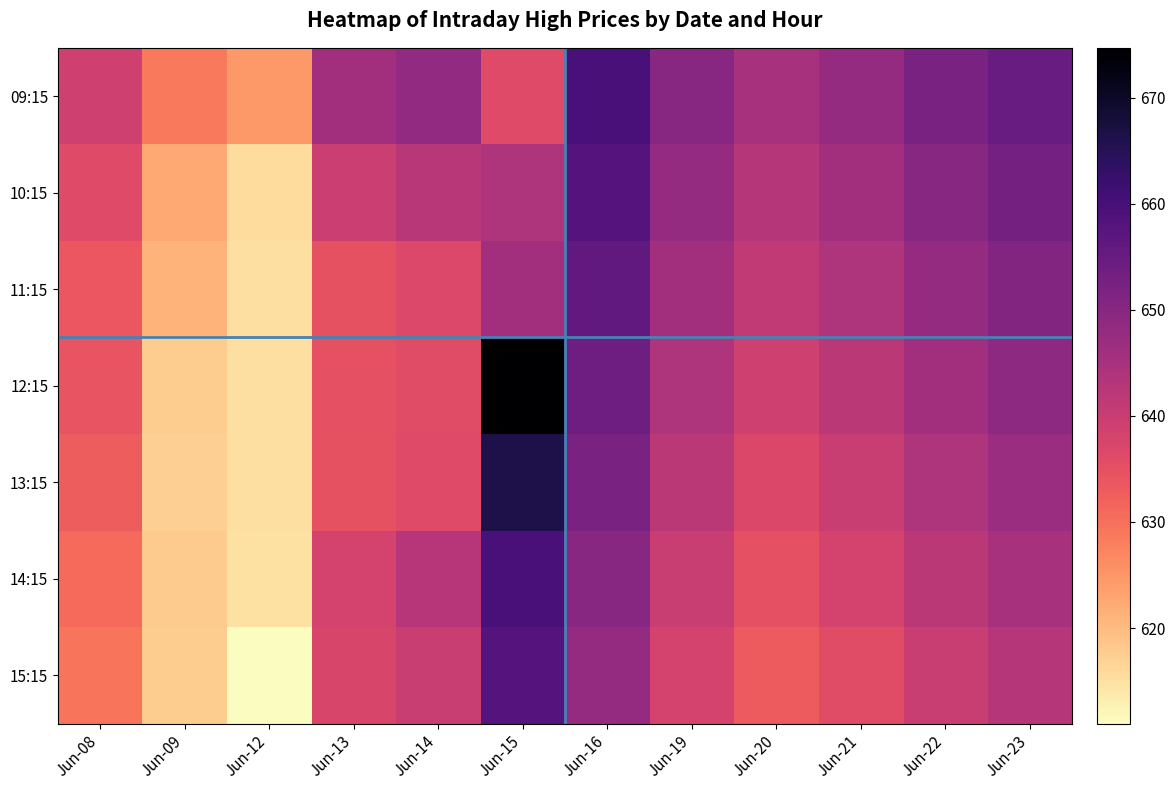

At Jun-19, list the series in order from smallest to largest.

15:15, 14:15, 13:15, 12:15, 11:15, 10:15, 09:15